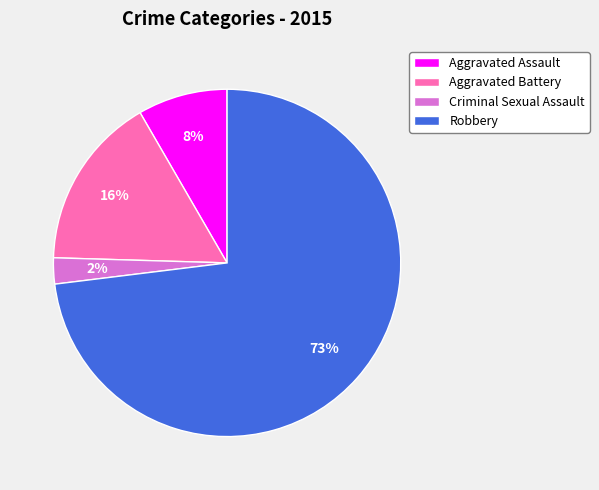

Combined, do Robbery and Aggravated Assault account for over 50%?

Yes